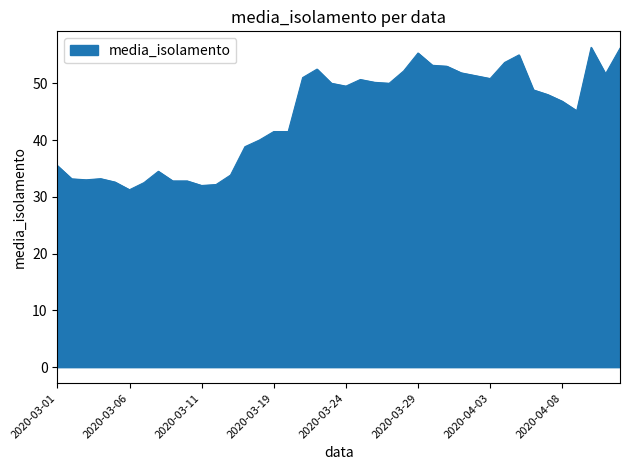

What is the sum of all values?

1774.3